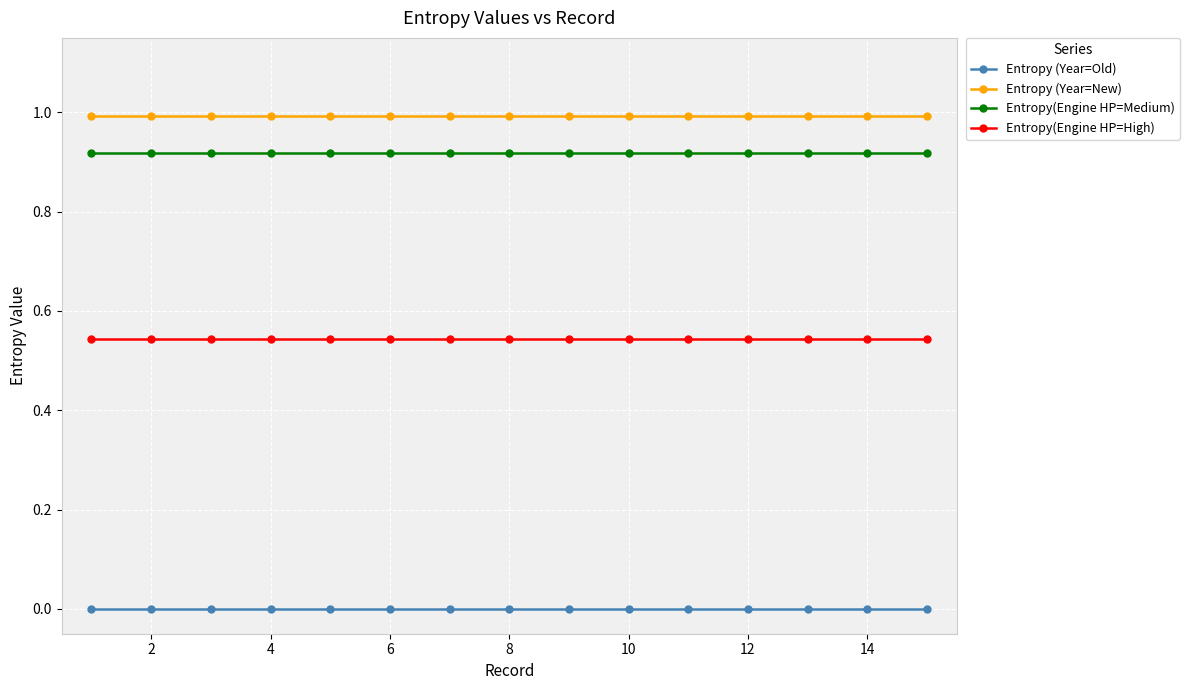

Does the chart display data point markers on the line(s)?

Yes